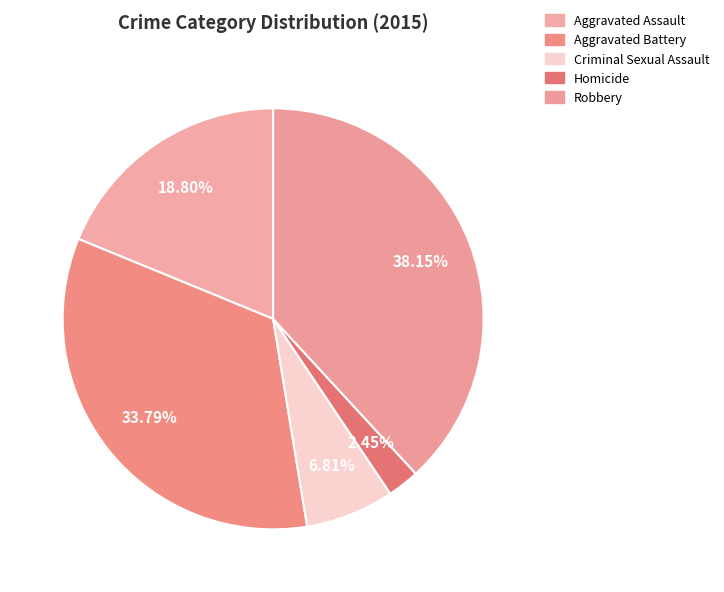

What portion of the pie excludes Homicide?

97.5%